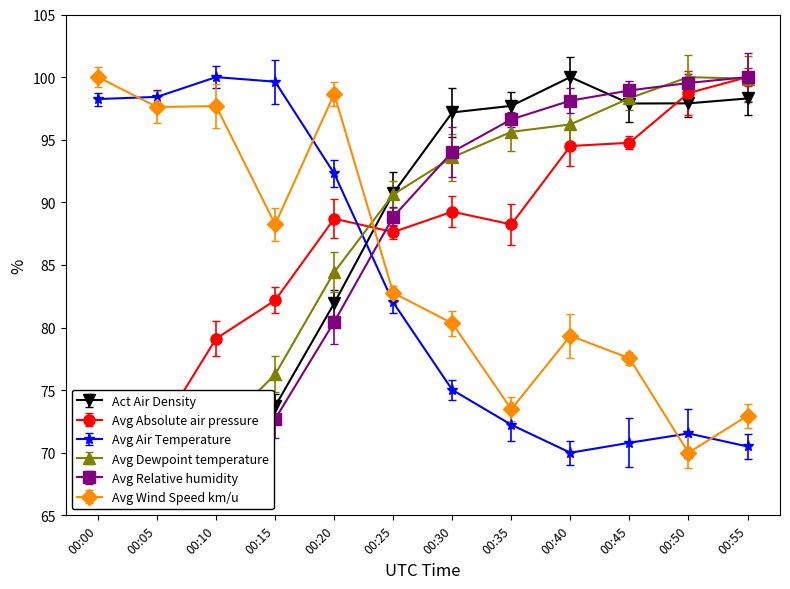

Between which two adjacent categories do Act Air Density and Avg Relative humidity first intersect?

00:05 and 00:10